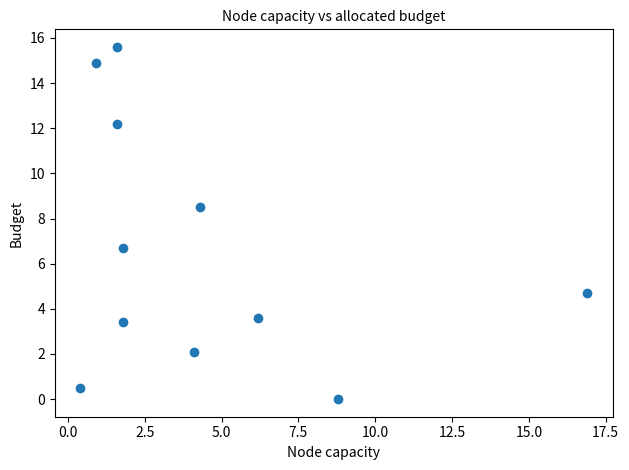

What Y value in the scatter plot is closest to 7?

6.7